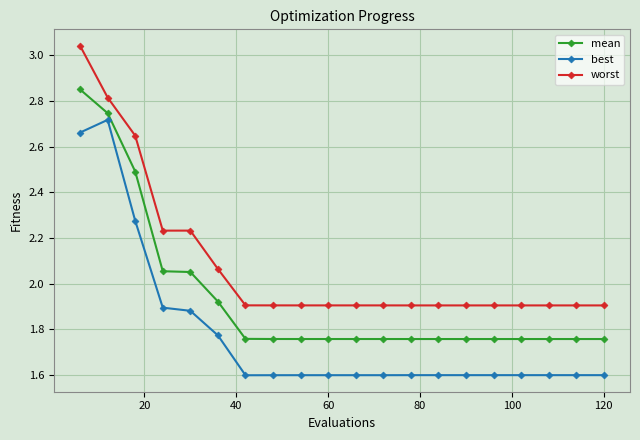

What is the smallest value displayed?

1.6